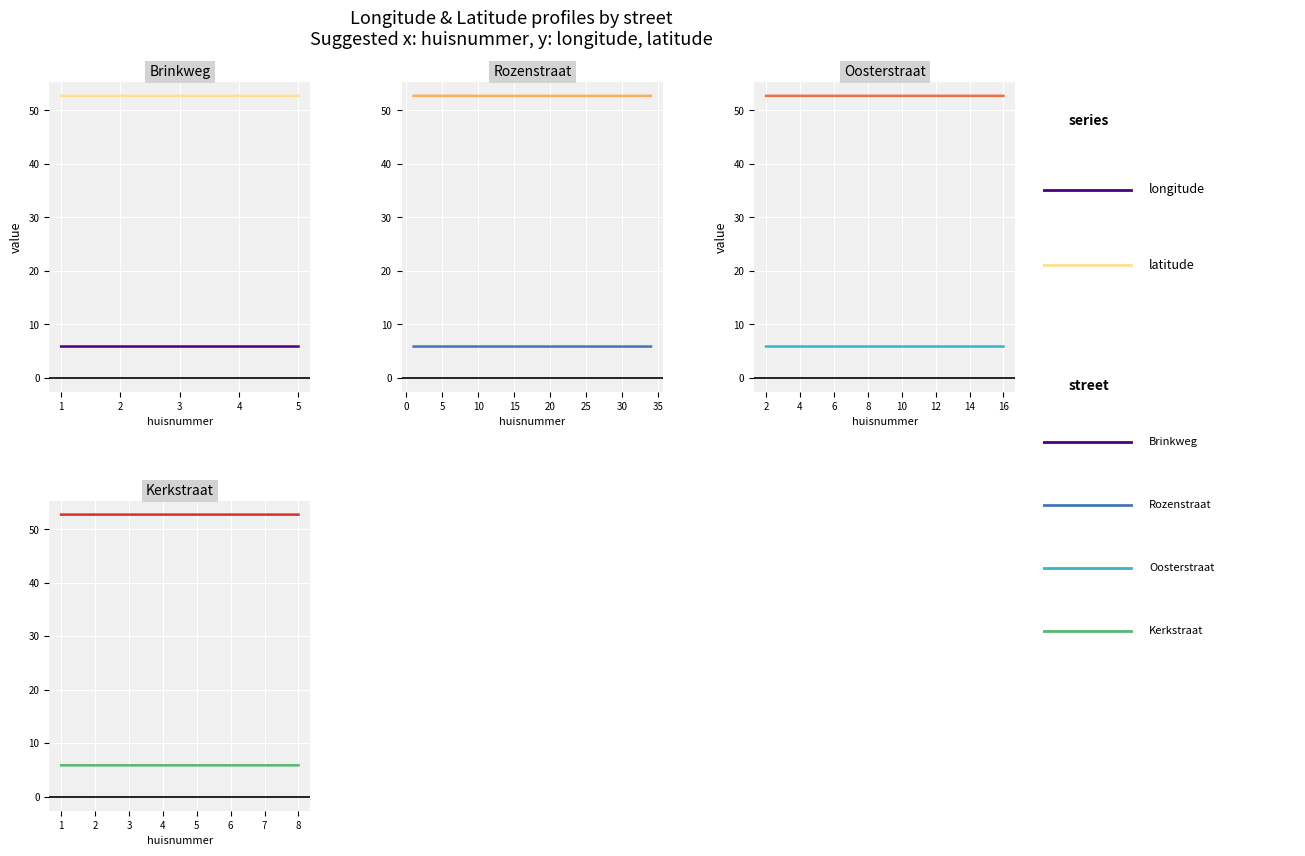

What are all the series names shown in the legend?

longitude, latitude